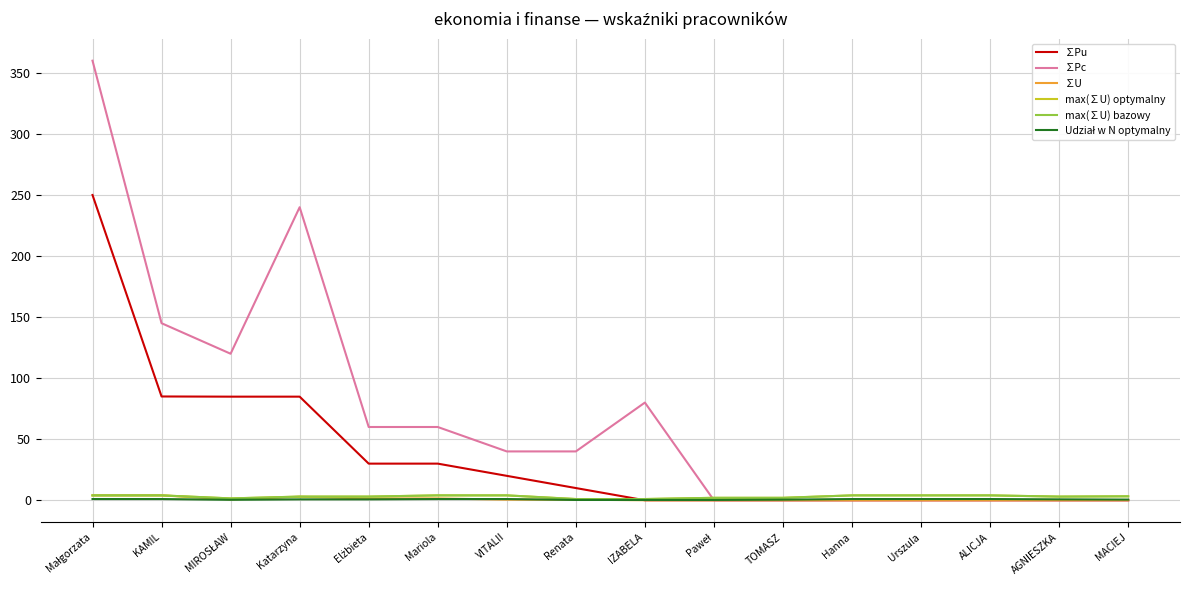

In ∑Pc, how many points are lower than both neighbors (excluding endpoints)?

1